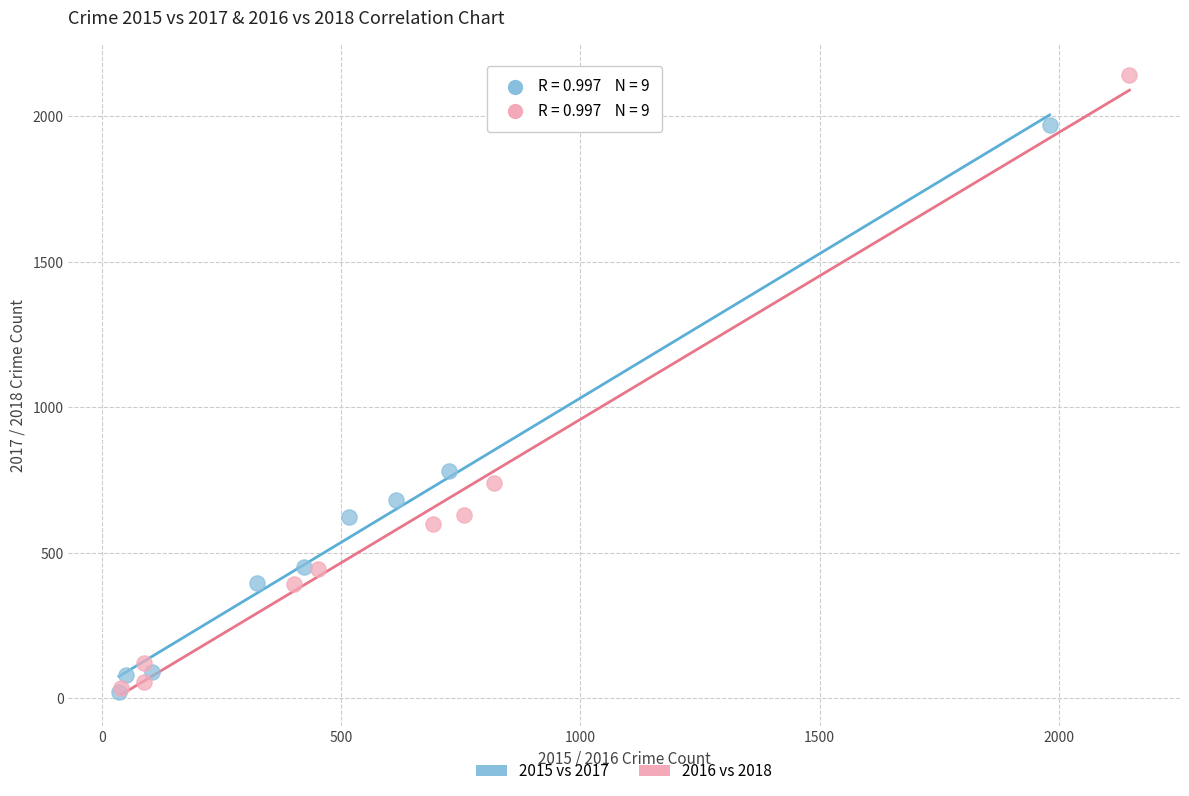

Which series contains the highest Y value?

2016 vs 2018